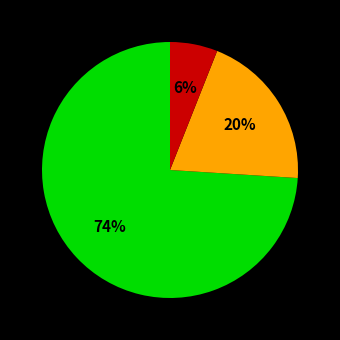

To the nearest percent, what is the average slice percentage?

33%